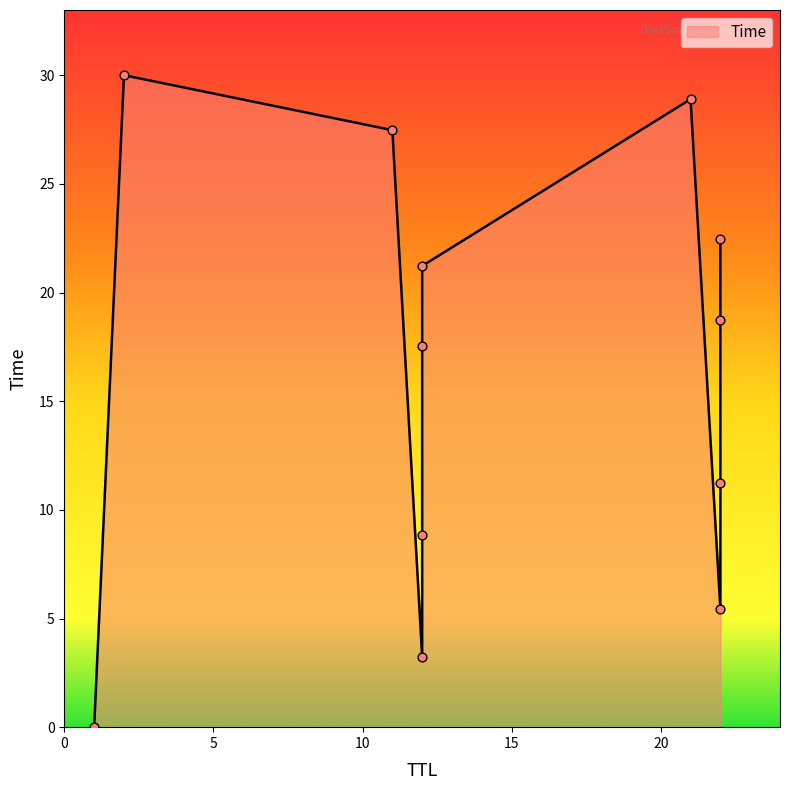

Which has a higher value, 12 or 11?

11